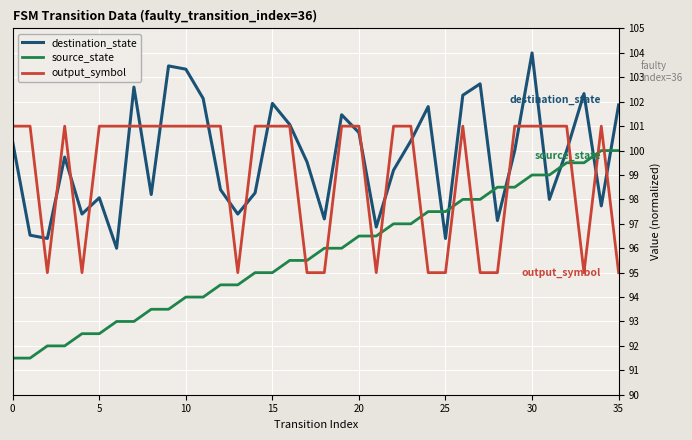

Which series has the largest total across all categories?

destination_state